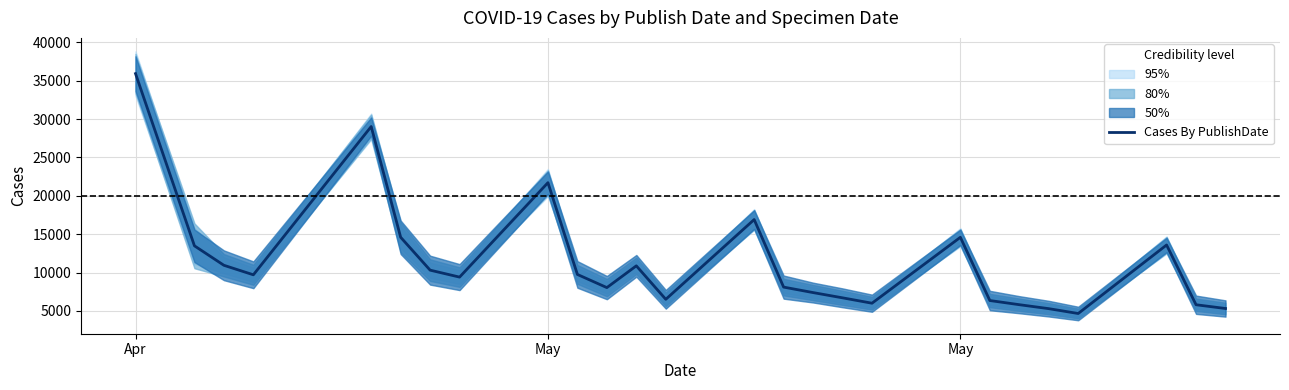

Is it true that the value at May is 14592?

True